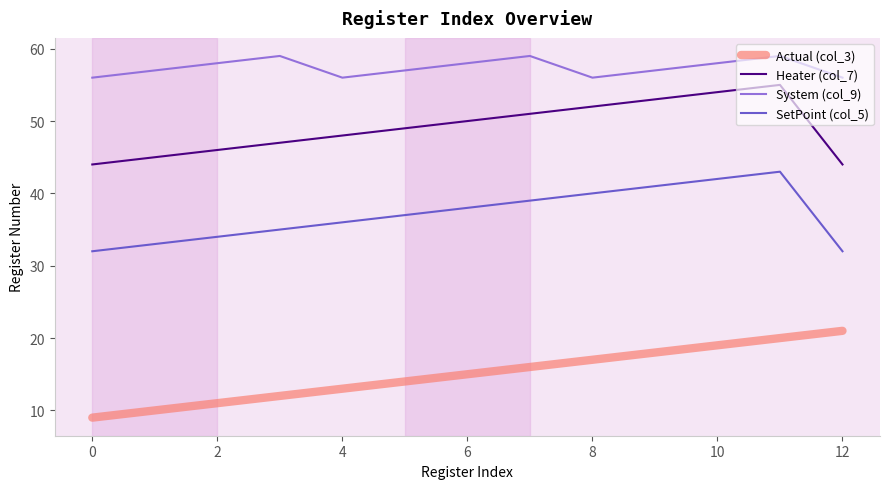

List the series in order of their peak value, highest first.

System (col_9), Heater (col_7), SetPoint (col_5), Actual (col_3)